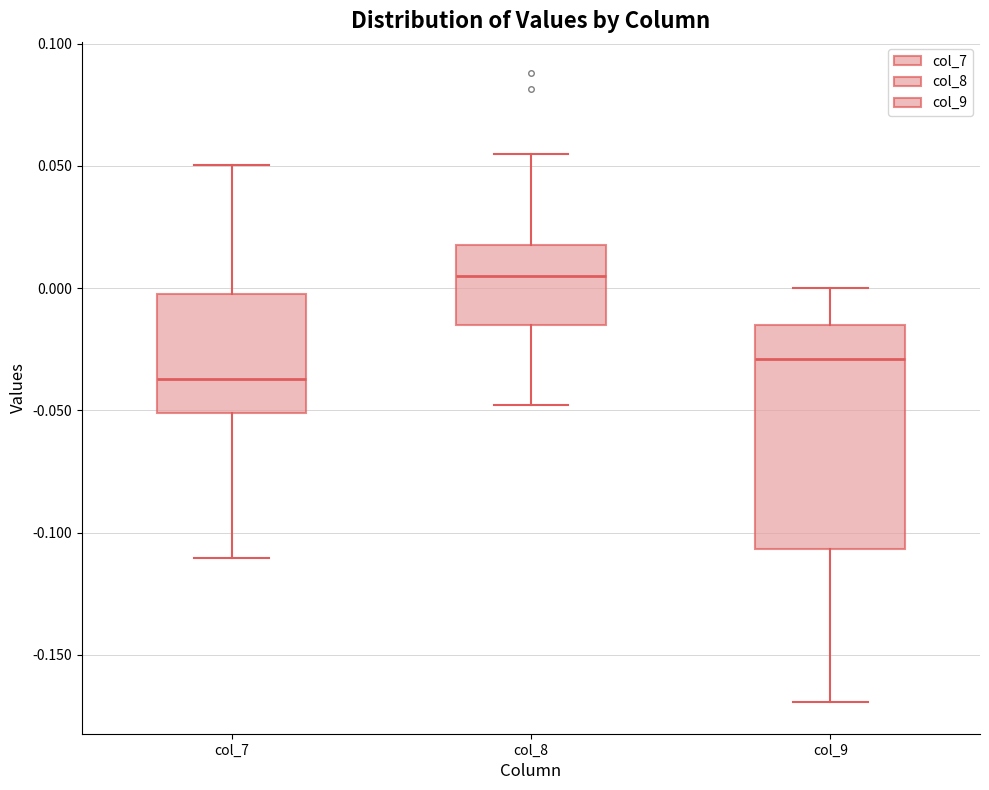

Where is the upper edge of the box for col_9 on the y-axis? The values are not printed on the chart, so give them approximately, as read against the axis.

-0.015